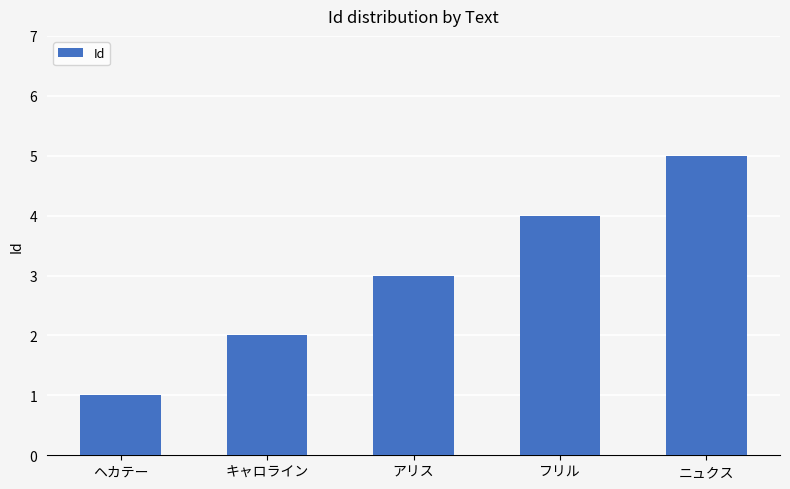

The chart shows a value of 4 at フリル. True or false?

True